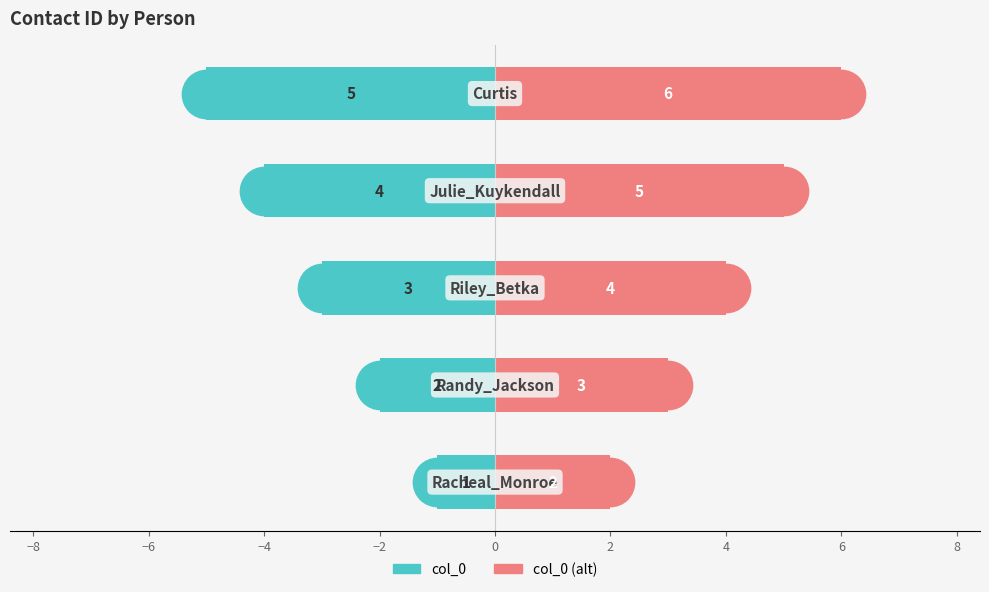

Which series contains the lowest Y value?

col_0